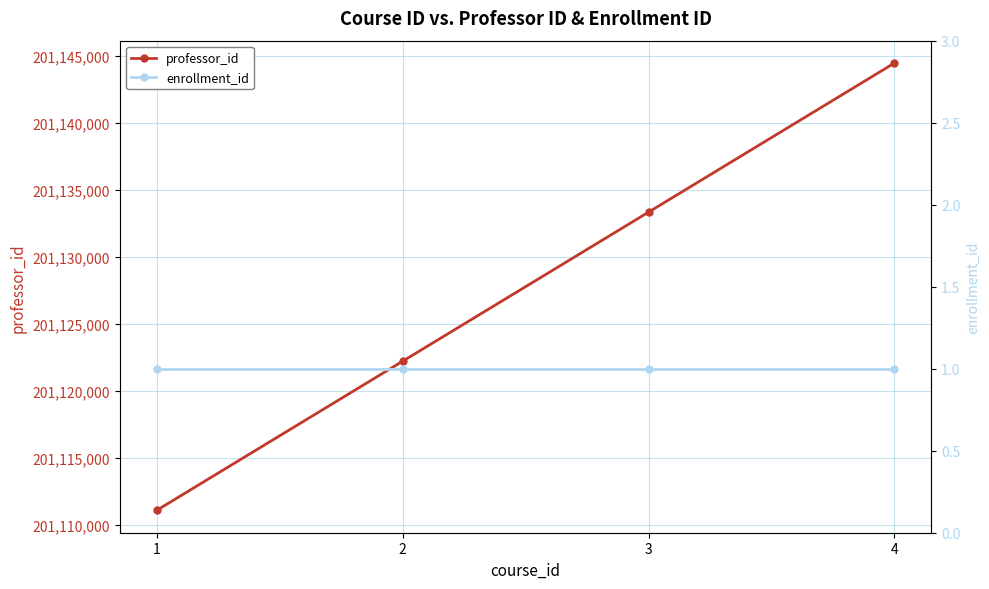

What are all the series names shown in the legend?

professor_id, enrollment_id